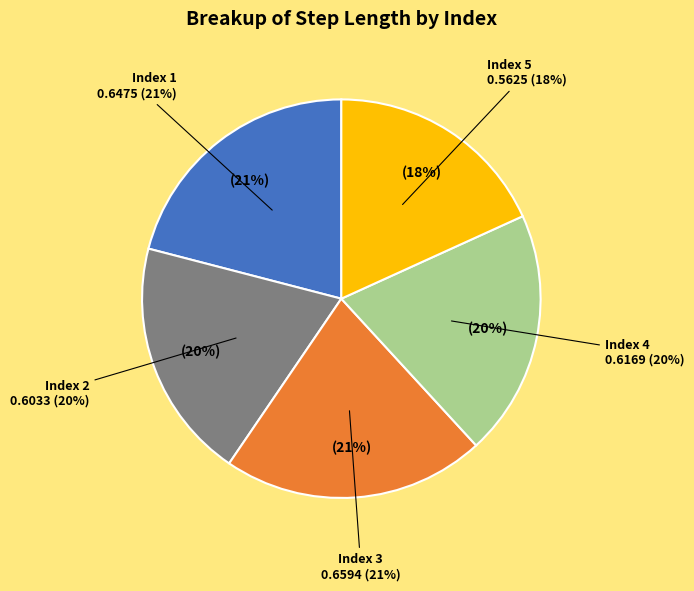

Is there a majority slice in this chart?

No